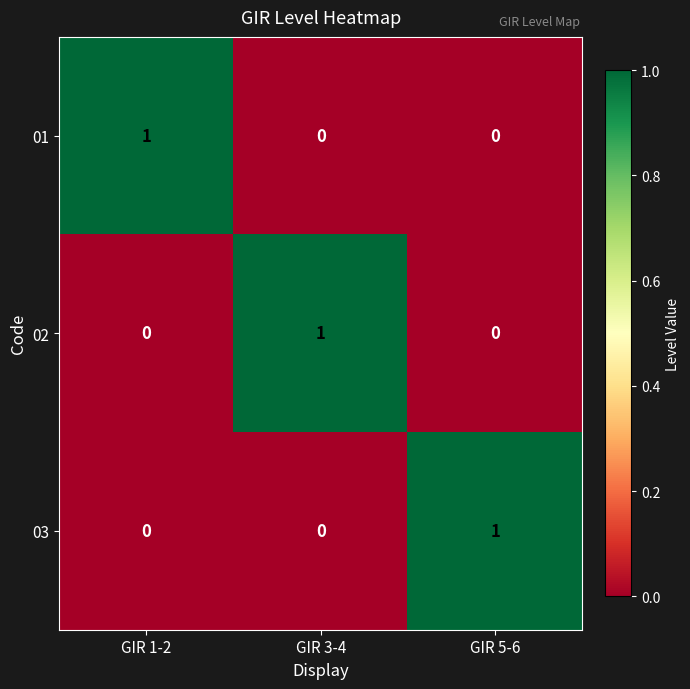

The 02 series shows 0 at GIR 1-2. True or false?

True